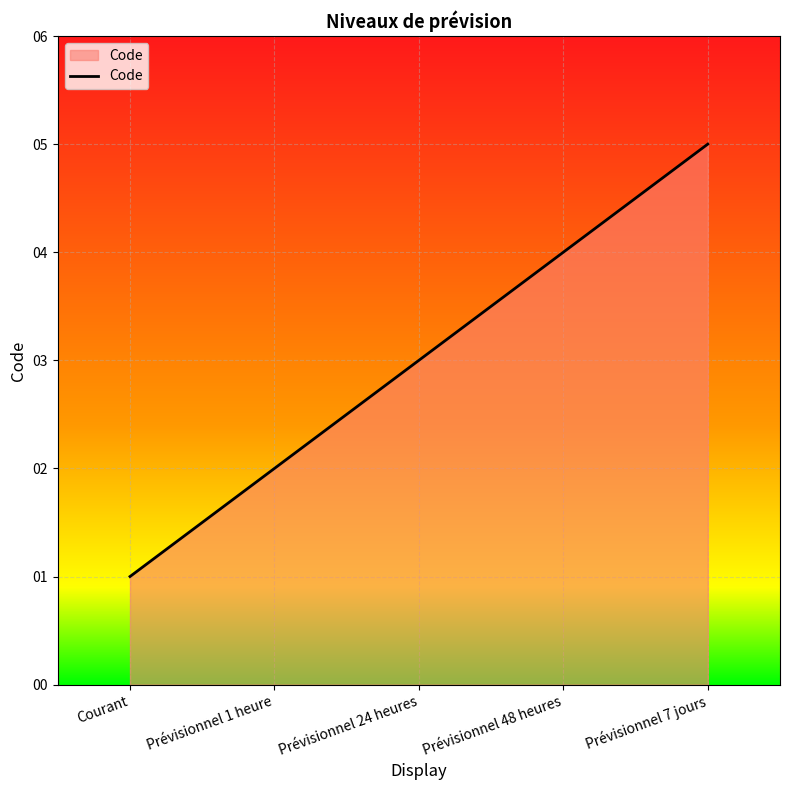

What is the change in value from Prévisionnel 48 heures to Prévisionnel 7 jours?

+1